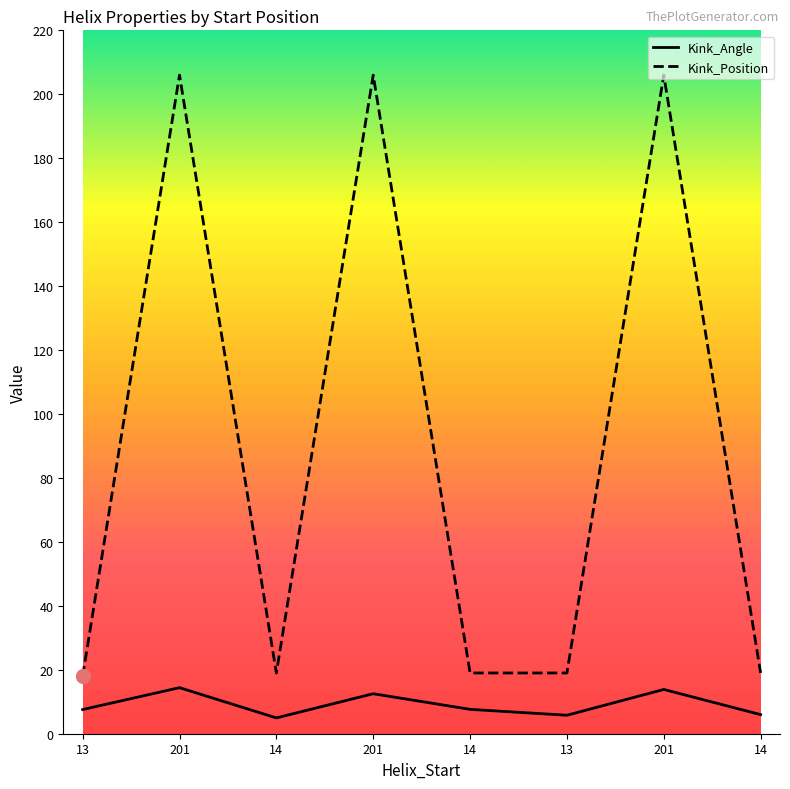

What are all the series names shown in the legend?

Kink_Angle, Kink_Position